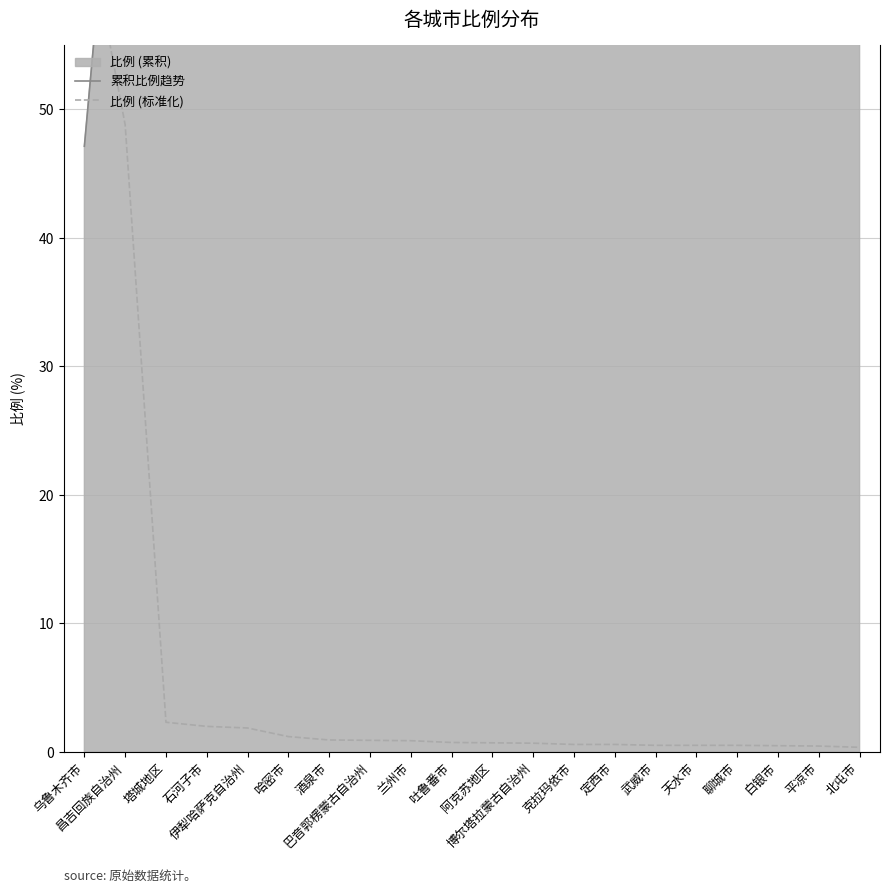

Where do 比例 (标准化) and 累积比例趋势 first cross each other?

乌鲁木齐市 and 昌吉回族自治州